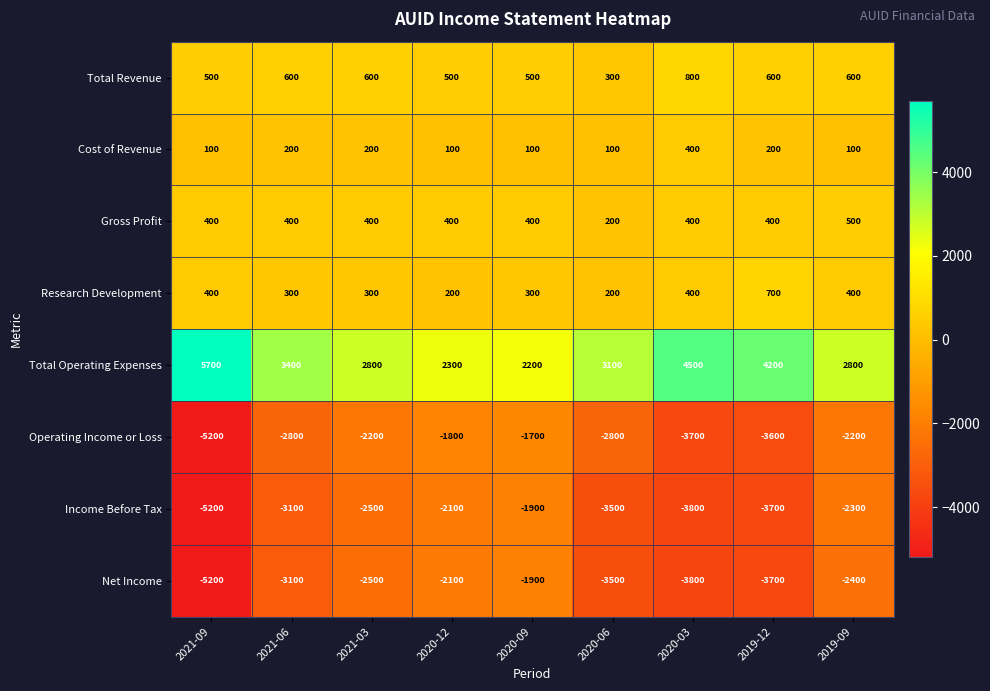

How many categories are shown in the chart?

9